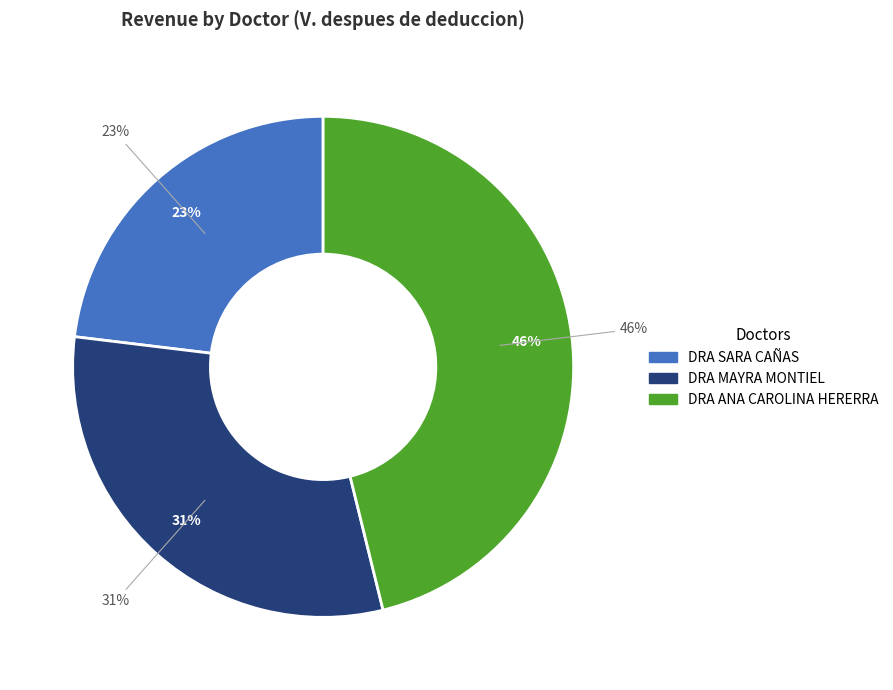

Count the number of slices in the pie.

5